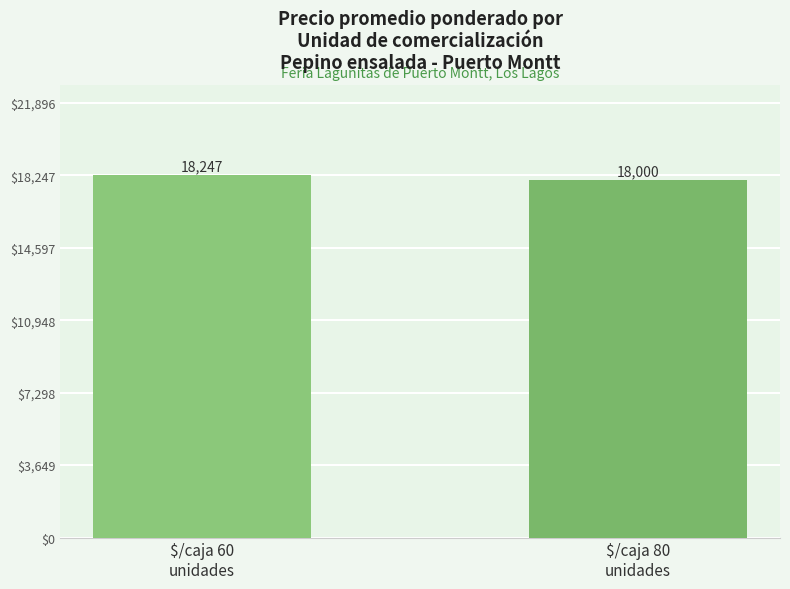

What is the approximate value at $/caja 80
unidades, to the nearest 50?

18000